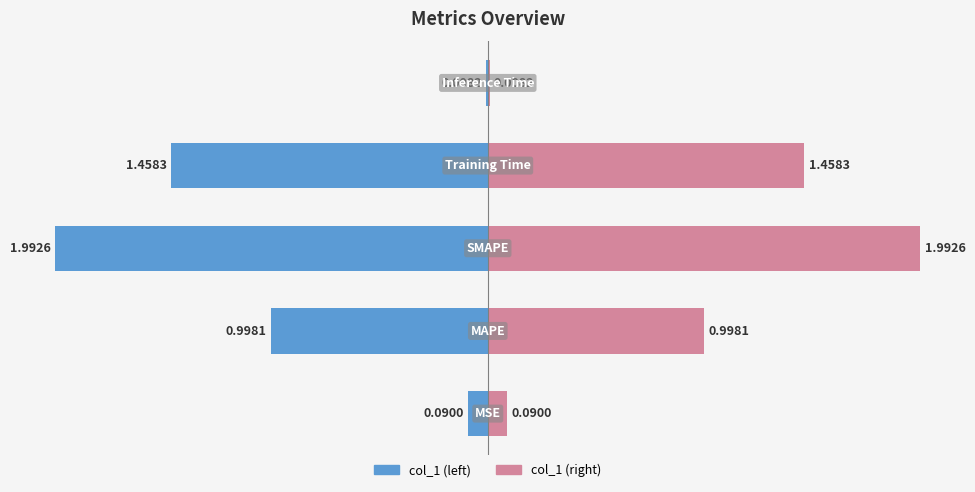

What is the maximum value shown in the chart?

2.0